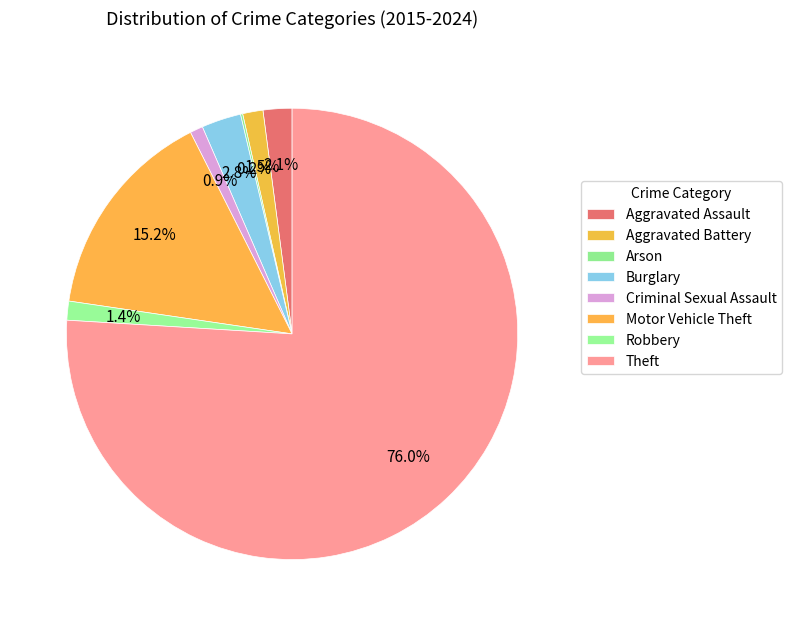

Rank the categories by value from highest to lowest.

Theft, Motor Vehicle Theft, Burglary, Aggravated Assault, Aggravated Battery, Robbery, Criminal Sexual Assault, Arson